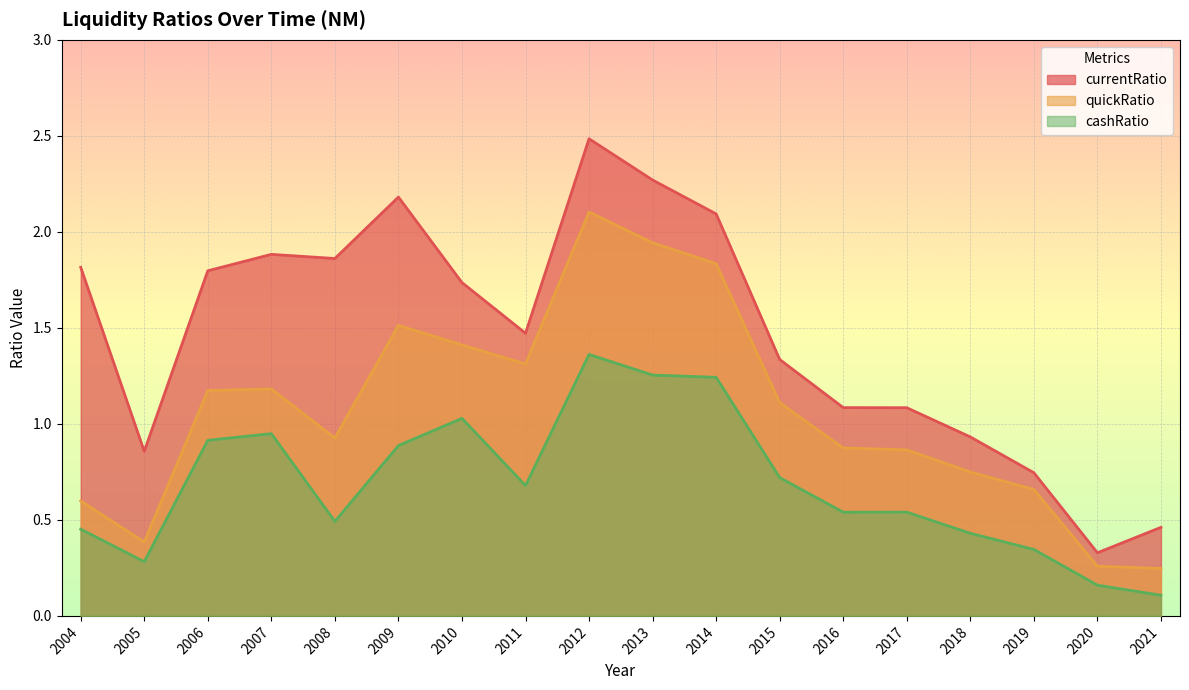

Reading left to right, extract all data points from this chart.

currentRatio: 1.8	0.9	1.8	1.9	1.9	2.2	1.7	1.5	2.5	2.3	2.1	1.3	1.1	1.1	0.9	0.7	0.3	0.5
quickRatio: 0.6	0.4	1.2	1.2	0.9	1.5	1.4	1.3	2.1	1.9	1.8	1.1	0.9	0.9	0.7	0.7	0.3	0.2
cashRatio: 0.5	0.3	0.9	0.9	0.5	0.9	1.0	0.7	1.4	1.3	1.2	0.7	0.5	0.5	0.4	0.3	0.2	0.1